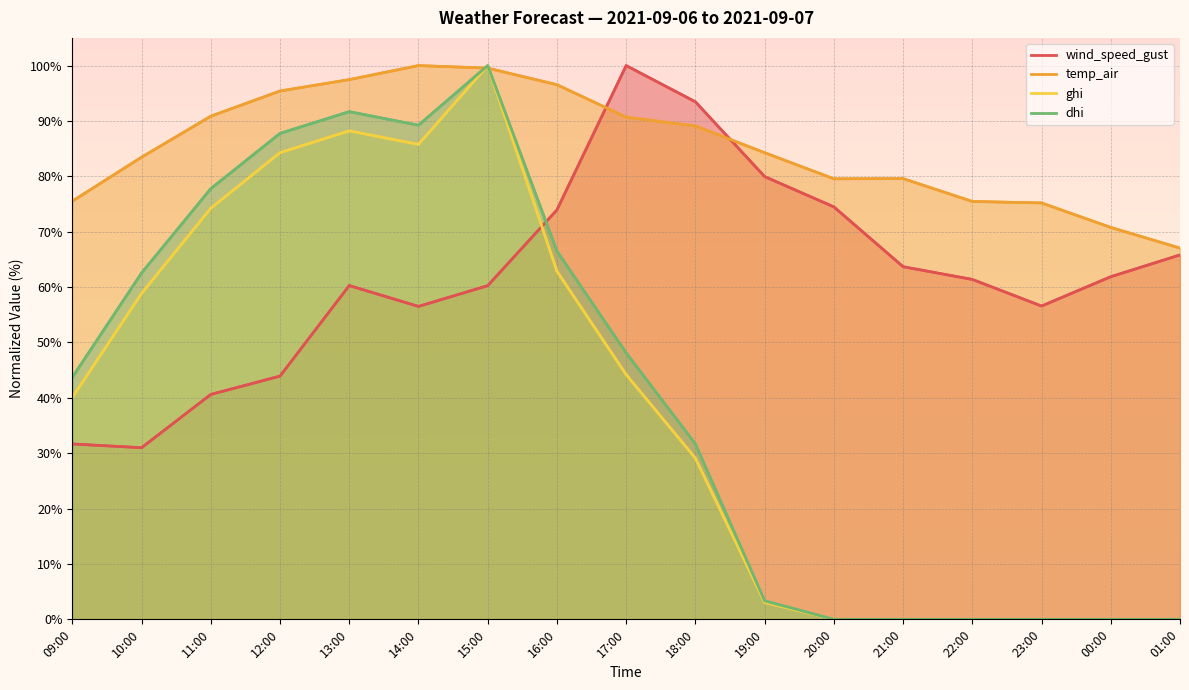

At 11:00, list the series in order from largest to smallest.

temp_air, dhi, ghi, wind_speed_gust